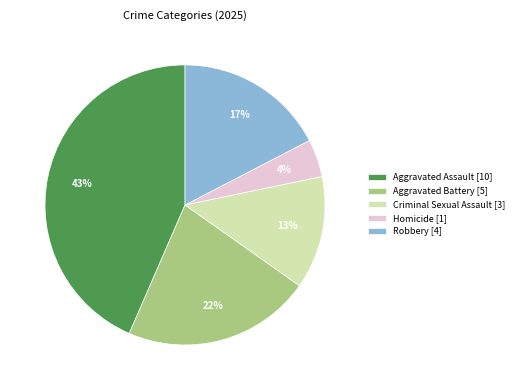

Count the number of slices in the pie.

5